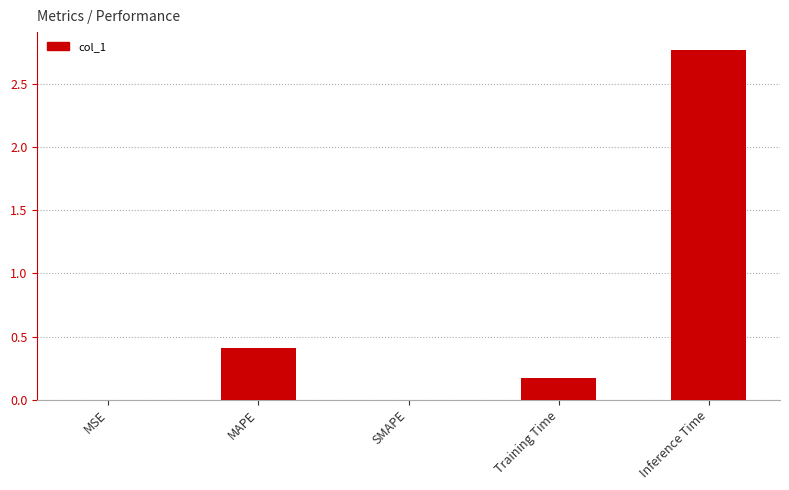

Which has a higher value, Training Time or Inference Time?

Inference Time